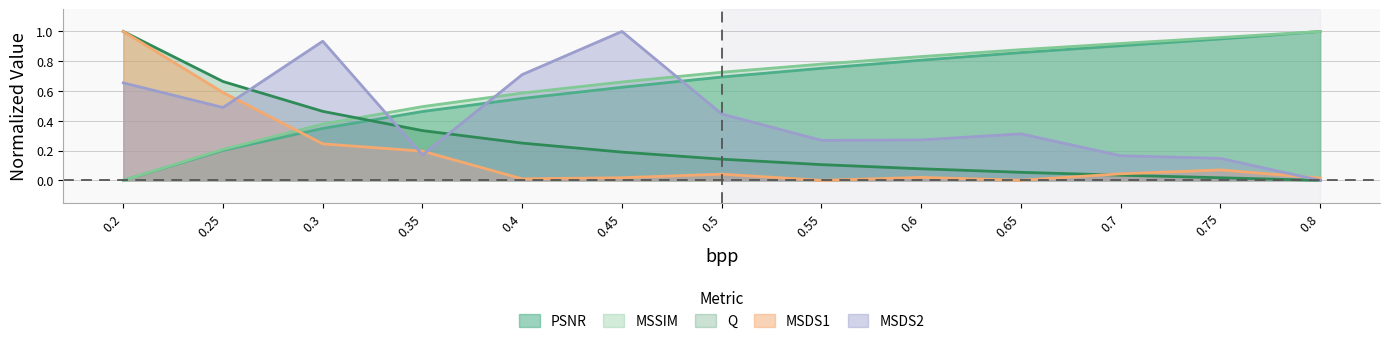

What is the total value across all series at 0.7?

2.1